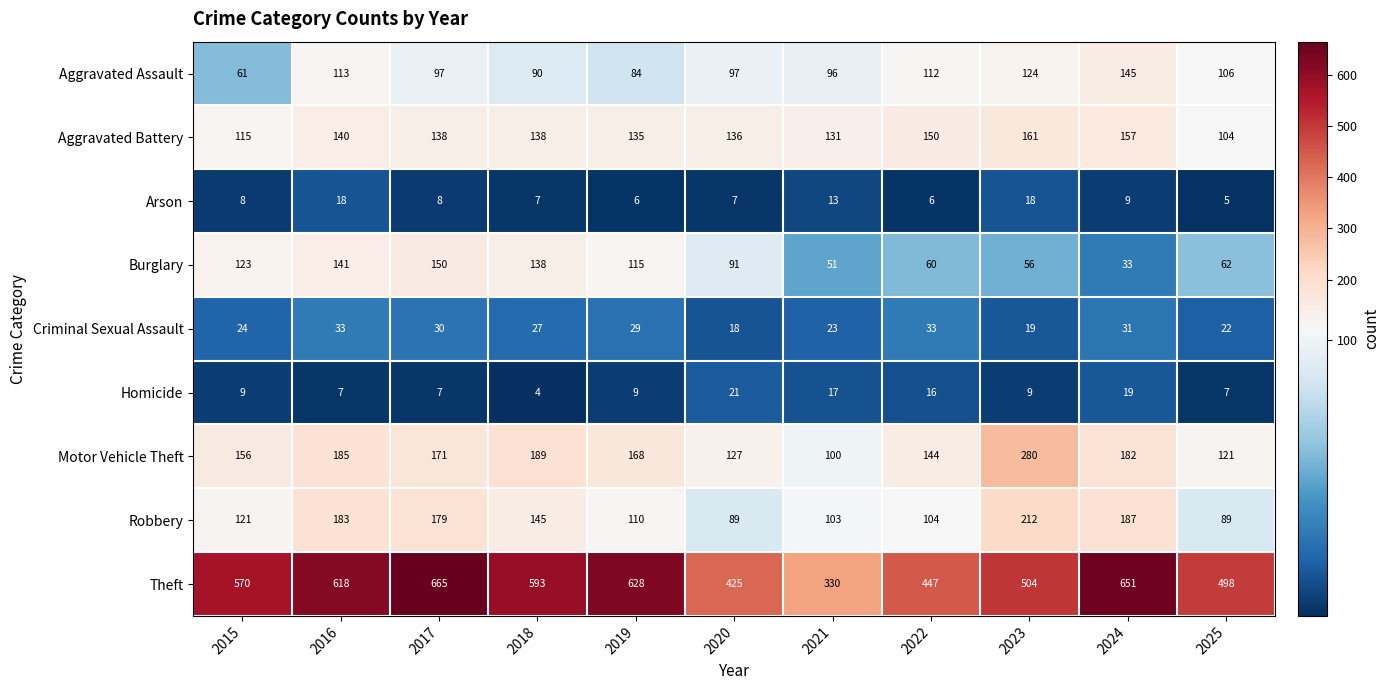

The Aggravated Battery series shows 104 at 2025. True or false?

True